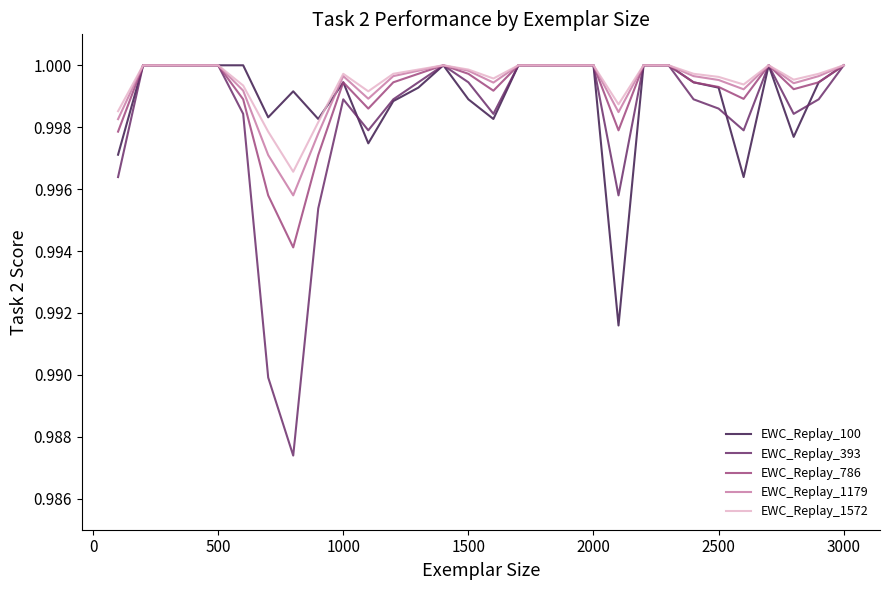

Reading left to right, extract all data points from this chart.

EWC_Replay_100: 1.0	1.0	1.0	1.0	1.0	1.0	1.0	1.0	1.0	1.0	1.0	1.0	1.0	1.0	1.0	1.0	1.0	1.0	1.0	1.0	1.0	1.0	1.0	1.0	1.0	1.0	1.0	1.0	1.0	1.0
EWC_Replay_393: 1.0	1.0	1.0	1.0	1.0	1.0	1.0	1.0	1.0	1.0	1.0	1.0	1.0	1.0	1.0	1.0	1.0	1.0	1.0	1.0	1.0	1.0	1.0	1.0	1.0	1.0	1.0	1.0	1.0	1.0
EWC_Replay_786: 1.0	1.0	1.0	1.0	1.0	1.0	1.0	1.0	1.0	1.0	1.0	1.0	1.0	1.0	1.0	1.0	1.0	1.0	1.0	1.0	1.0	1.0	1.0	1.0	1.0	1.0	1.0	1.0	1.0	1.0
EWC_Replay_1179: 1.0	1.0	1.0	1.0	1.0	1.0	1.0	1.0	1.0	1.0	1.0	1.0	1.0	1.0	1.0	1.0	1.0	1.0	1.0	1.0	1.0	1.0	1.0	1.0	1.0	1.0	1.0	1.0	1.0	1.0
EWC_Replay_1572: 1.0	1.0	1.0	1.0	1.0	1.0	1.0	1.0	1.0	1.0	1.0	1.0	1.0	1.0	1.0	1.0	1.0	1.0	1.0	1.0	1.0	1.0	1.0	1.0	1.0	1.0	1.0	1.0	1.0	1.0